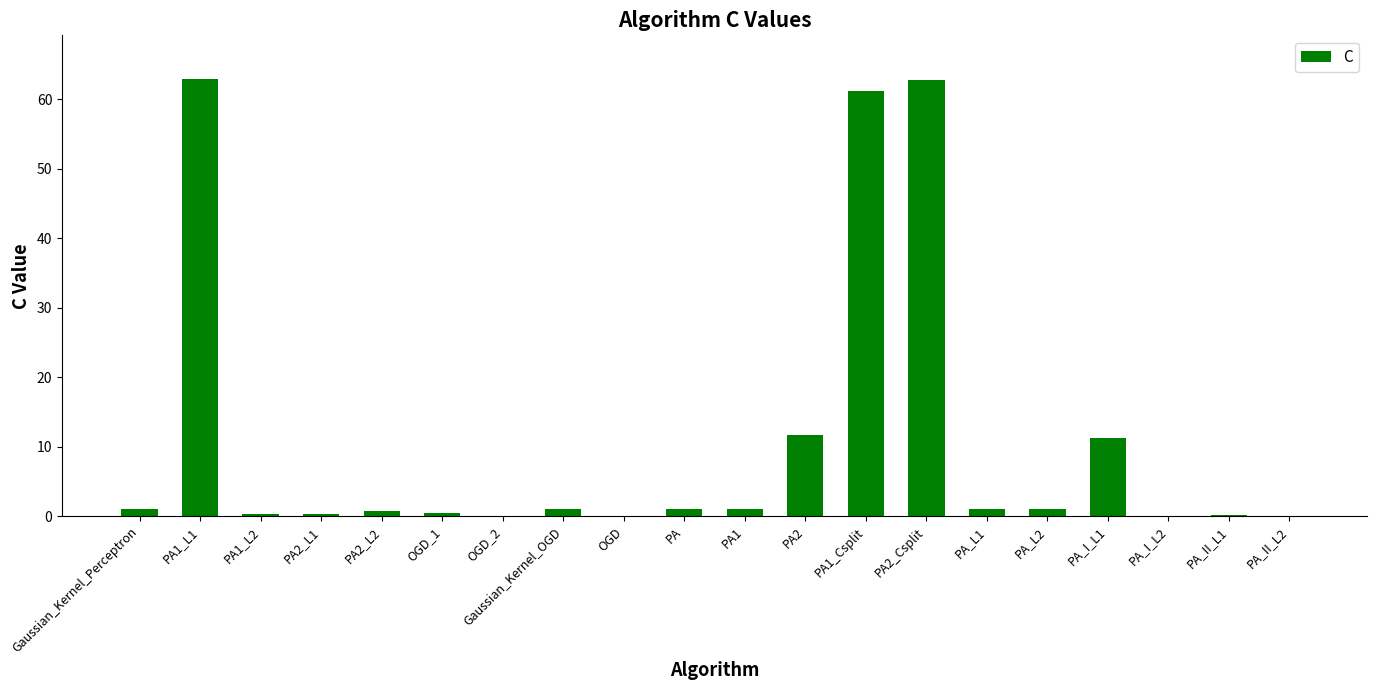

Is it true that the value at PA_I_L1 is 11.3?

True